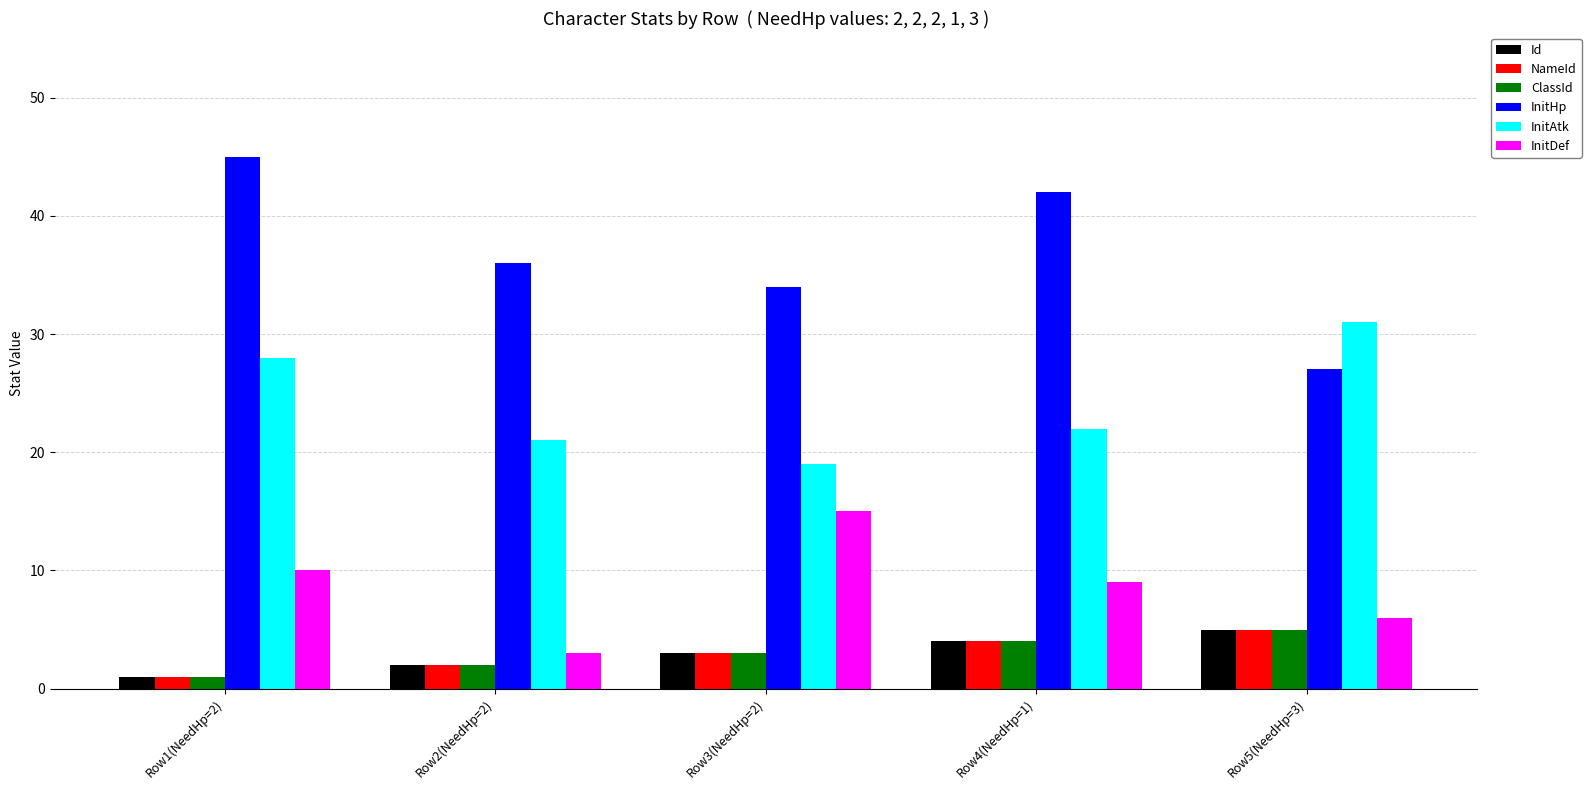

At which label does InitHp reach its peak?

Row1(NeedHp=2)